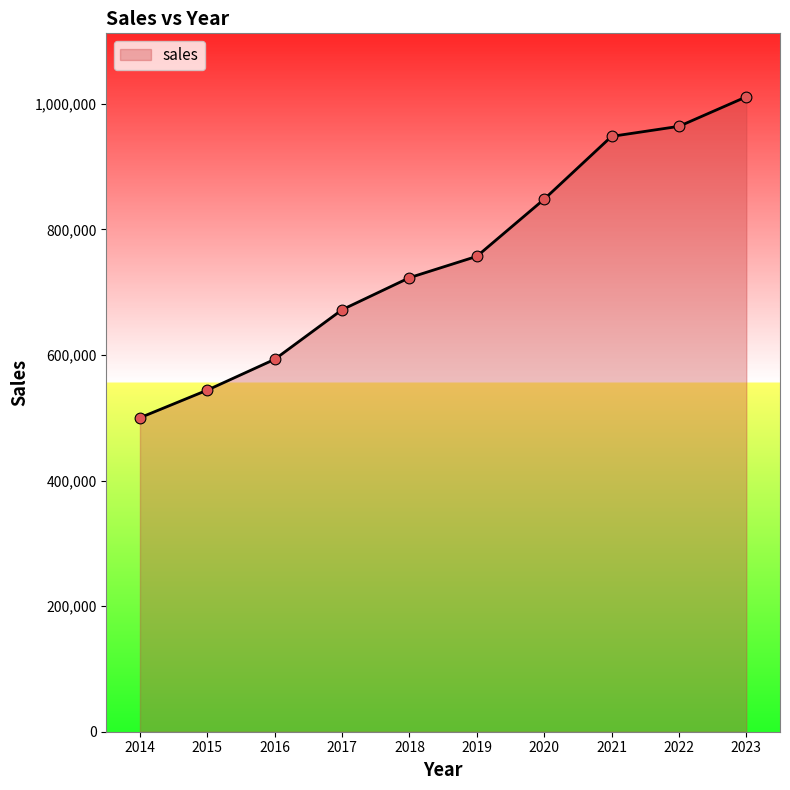

Approximately how many times larger is the value at 2017 compared to 2020?

0.8